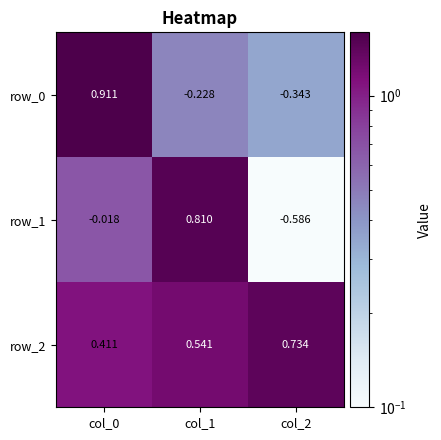

Count the number of categories in the chart.

3